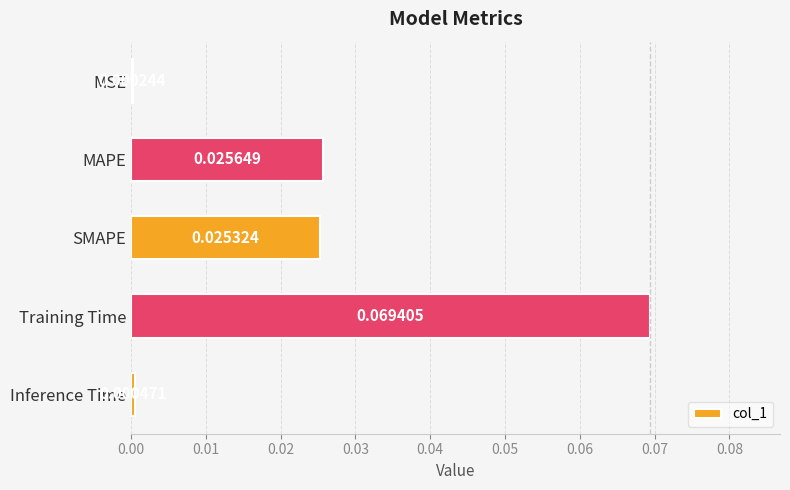

Which has a higher value, Inference Time or SMAPE?

SMAPE